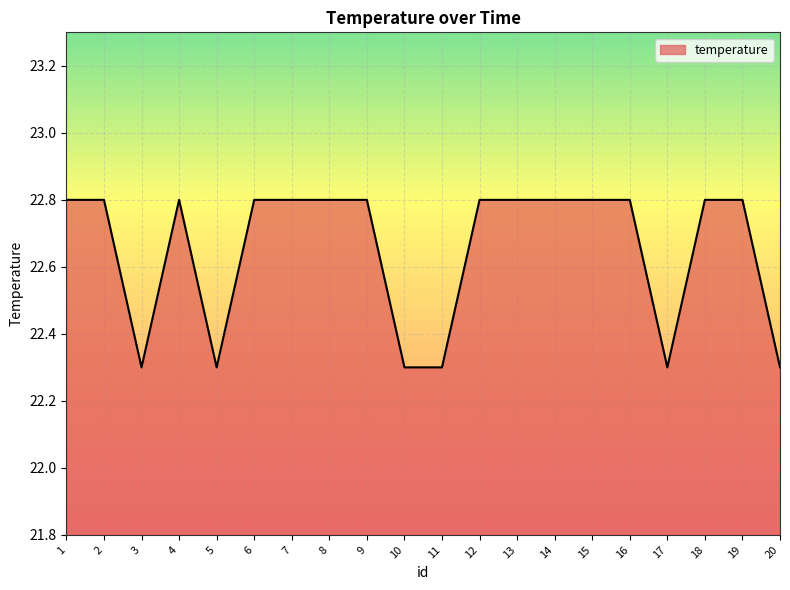

What is the difference between the second highest and minimum values?

0.5